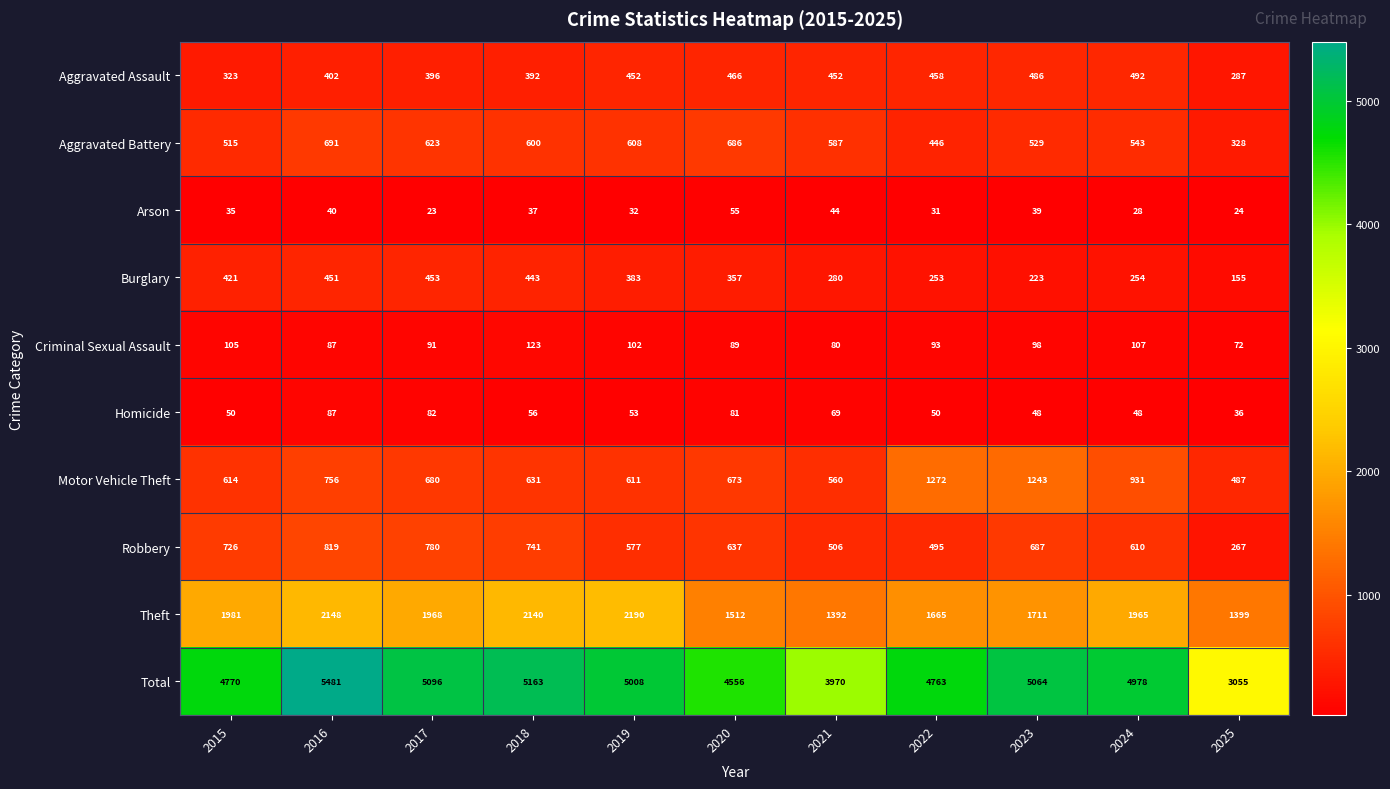

At which category is the sum across all series the highest?

2016